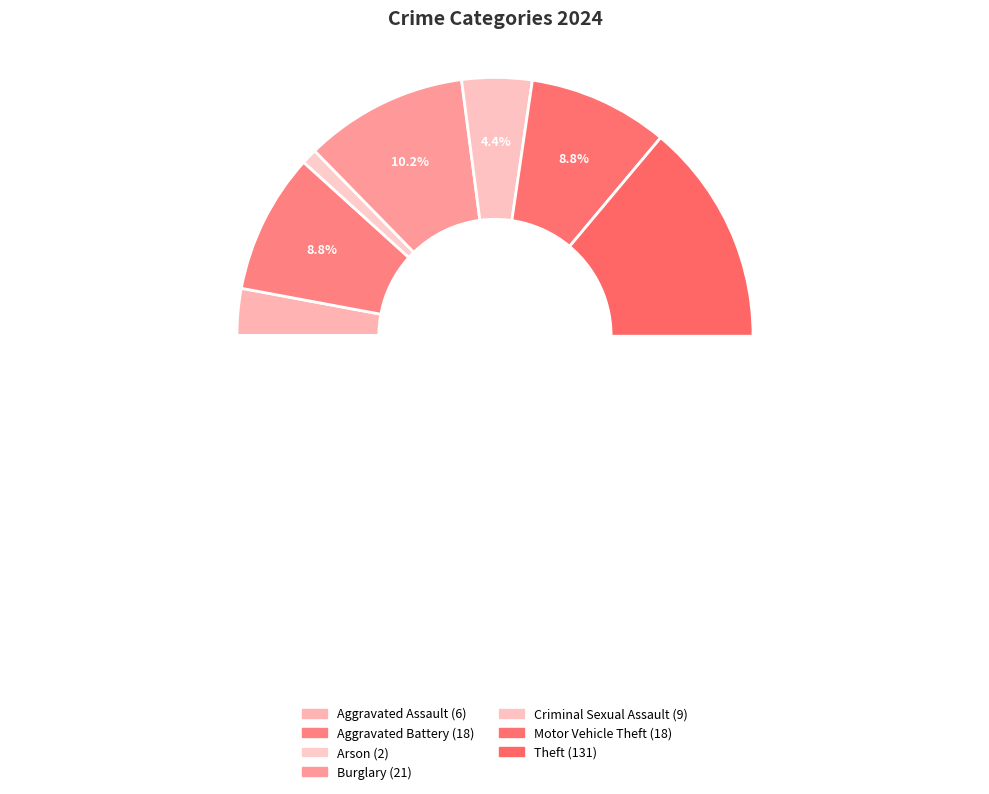

How many segments does this pie chart have?

7